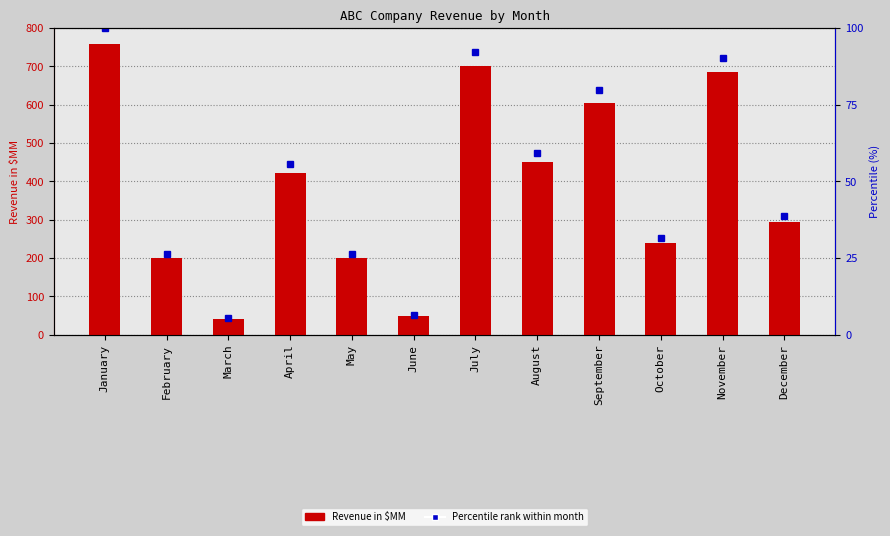

Rank the categories by value from highest to lowest.

January, July, November, September, August, April, December, October, February, May, June, March